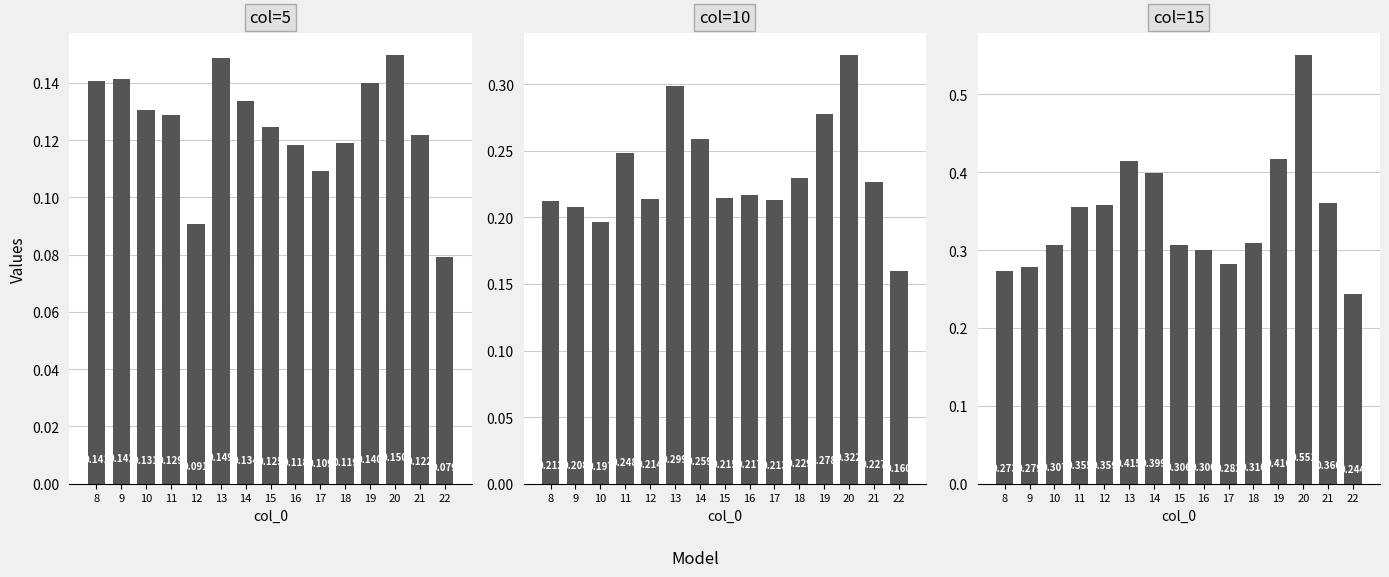

Reading left to right, what are all the values shown in this chart?

5: 8=0.1	9=0.1	10=0.1	11=0.1	12=0.1	13=0.1	14=0.1	15=0.1	16=0.1	17=0.1	18=0.1	19=0.1	20=0.1	21=0.1	22=0.1
10: 8=0.2	9=0.2	10=0.2	11=0.2	12=0.2	13=0.3	14=0.3	15=0.2	16=0.2	17=0.2	18=0.2	19=0.3	20=0.3	21=0.2	22=0.2
15: 8=0.3	9=0.3	10=0.3	11=0.4	12=0.4	13=0.4	14=0.4	15=0.3	16=0.3	17=0.3	18=0.3	19=0.4	20=0.6	21=0.4	22=0.2